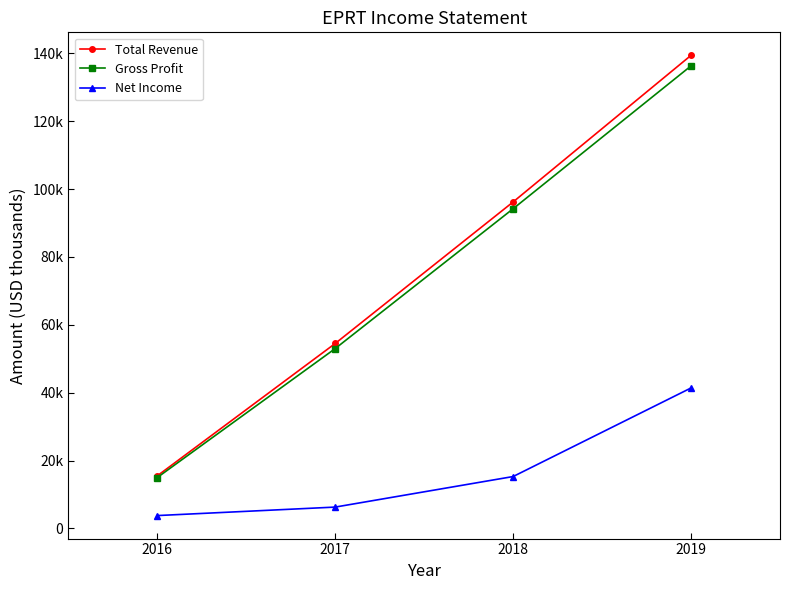

True or false: Gross Profit and Total Revenue cross at least once.

False